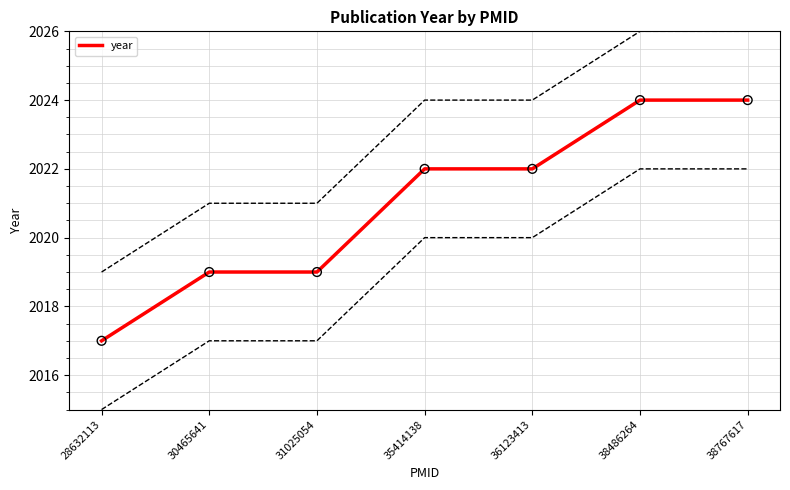

Approximately how many times larger is the value at 30465641 compared to 31025054?

1.0